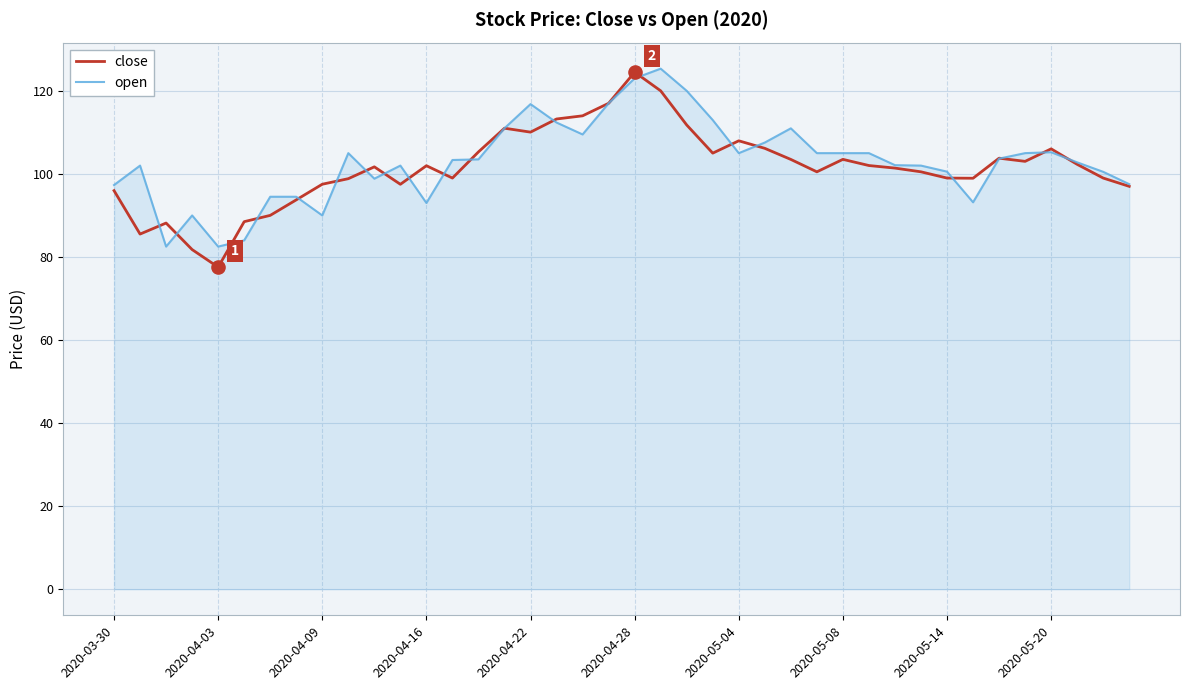

Which series has the largest total across all categories?

open